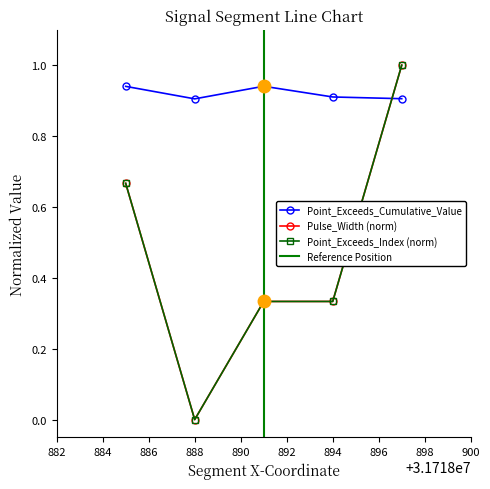

Where is the first local minimum for Point_Exceeds_Cumulative_Value?

888